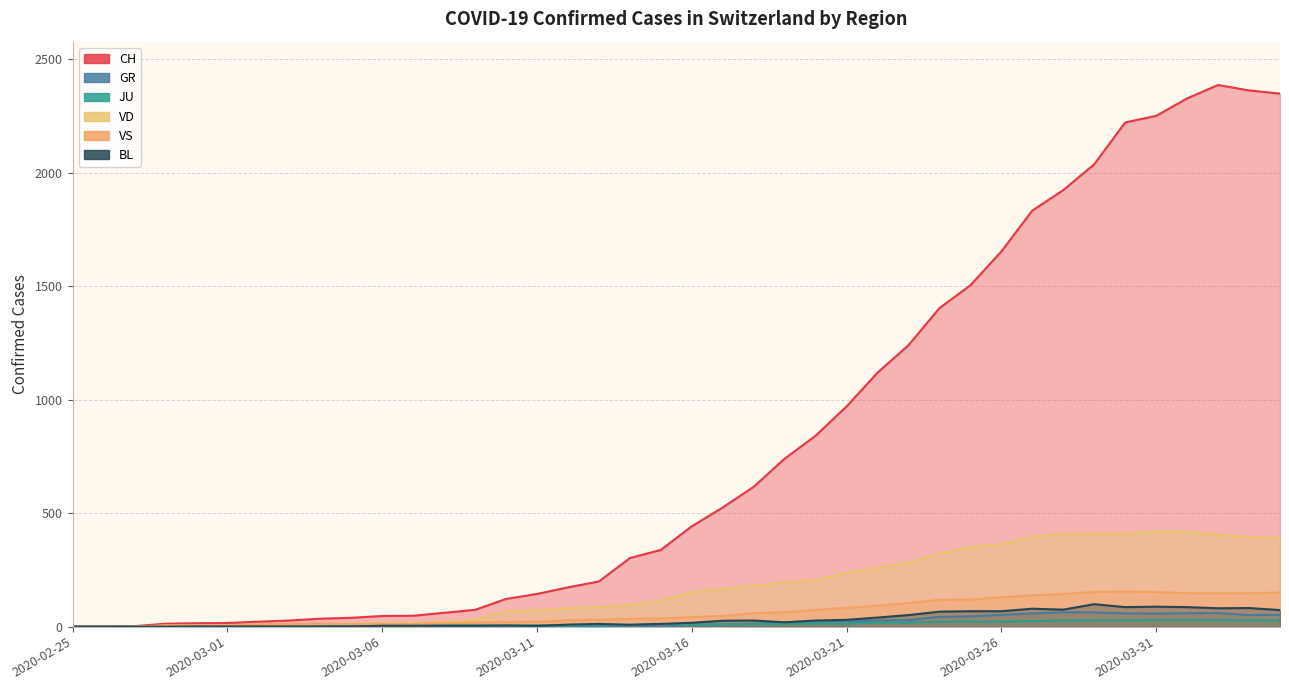

What is the value of the BL point at the 9th from the left?

1